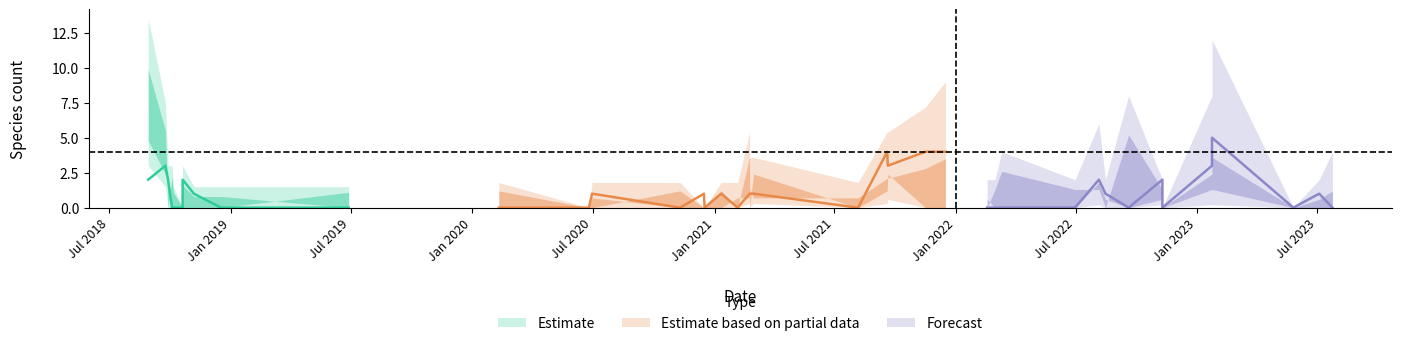

The value of Signalarter_center at 33 is 0. True or false?

True